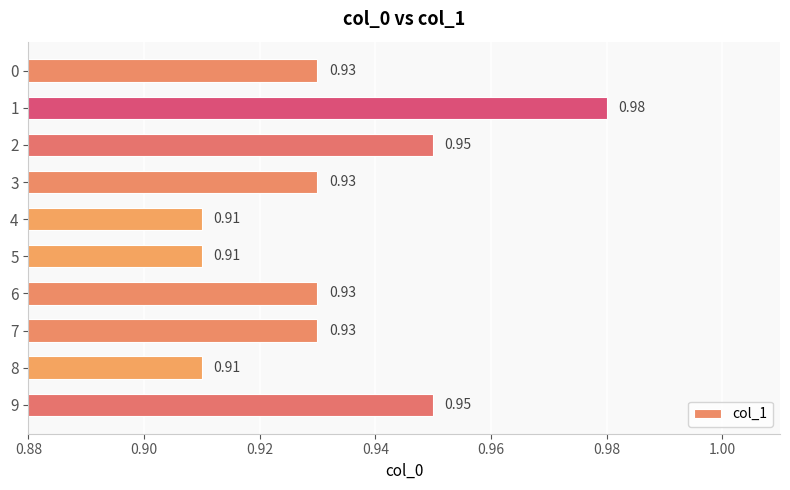

Does the chart contain any negative values?

No